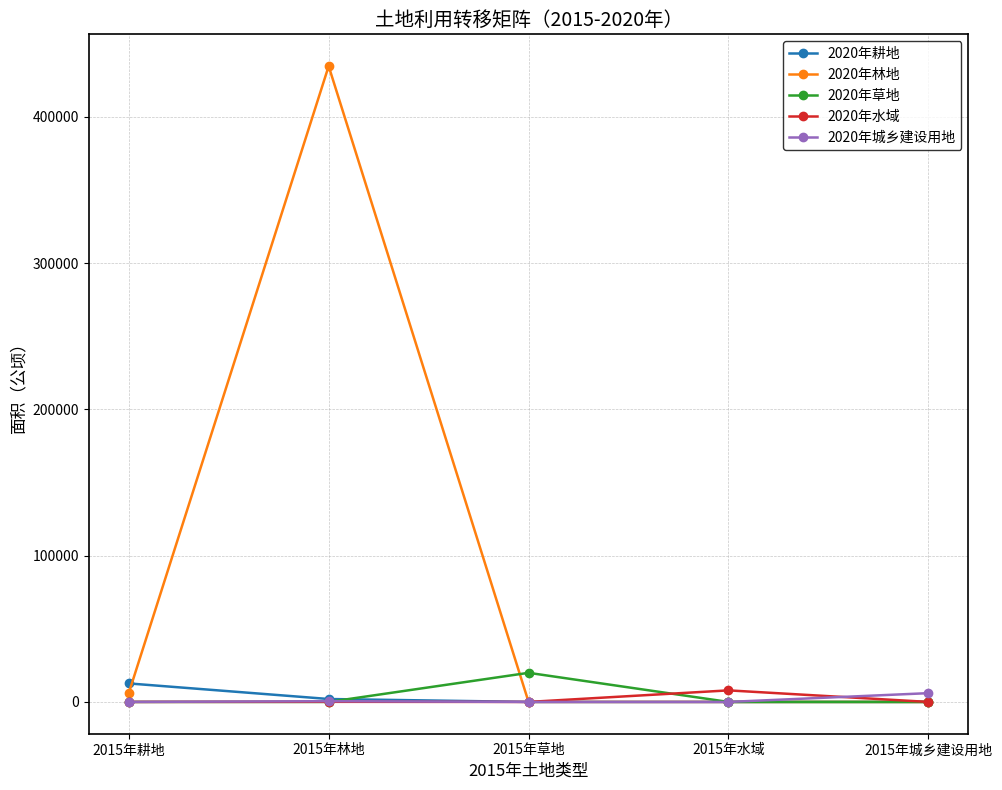

Which series has the largest range (max minus min)?

2020年林地